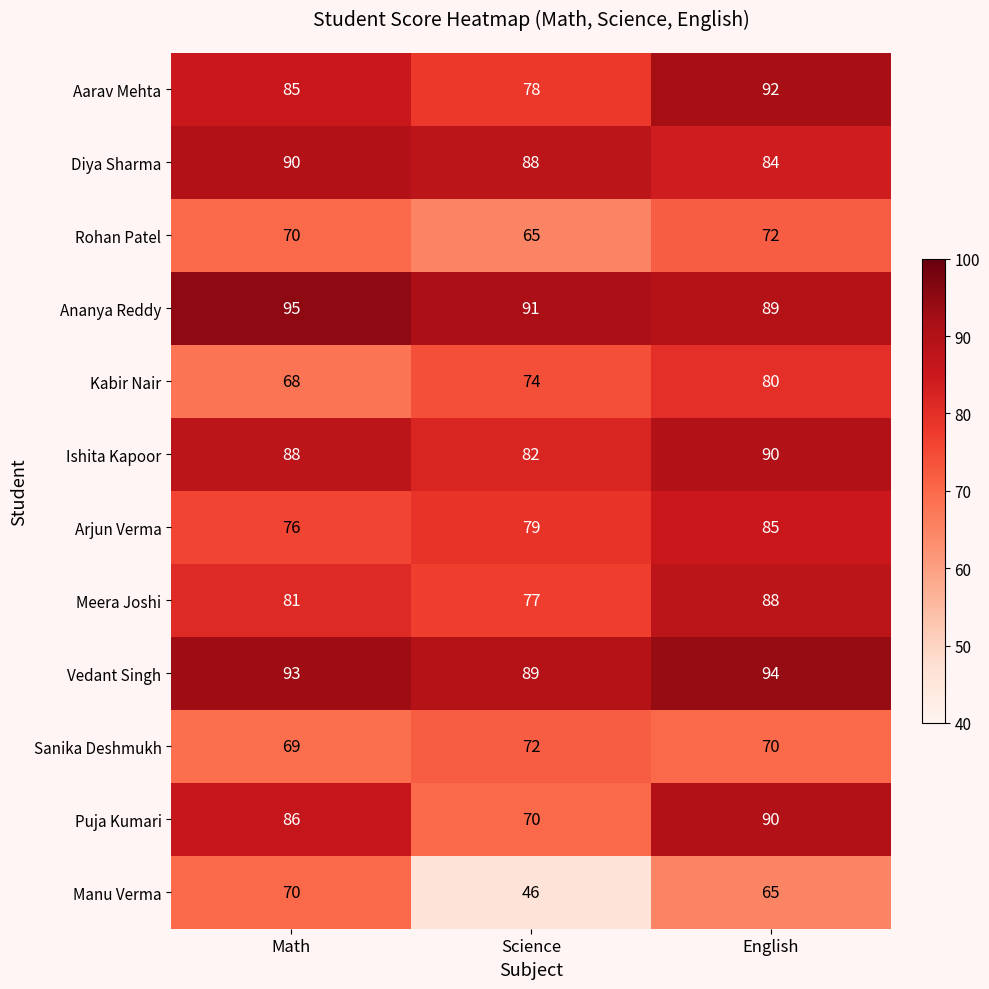

What is the approximate value of Arjun Verma at Math?

76